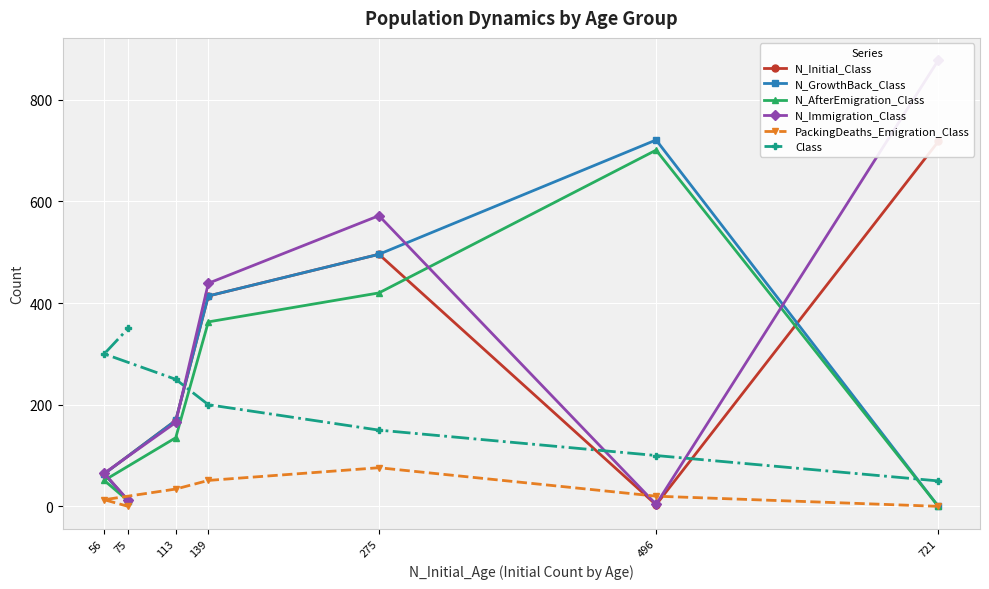

Between 496 and 275, which series saw the biggest shift?

N_Immigration_Class